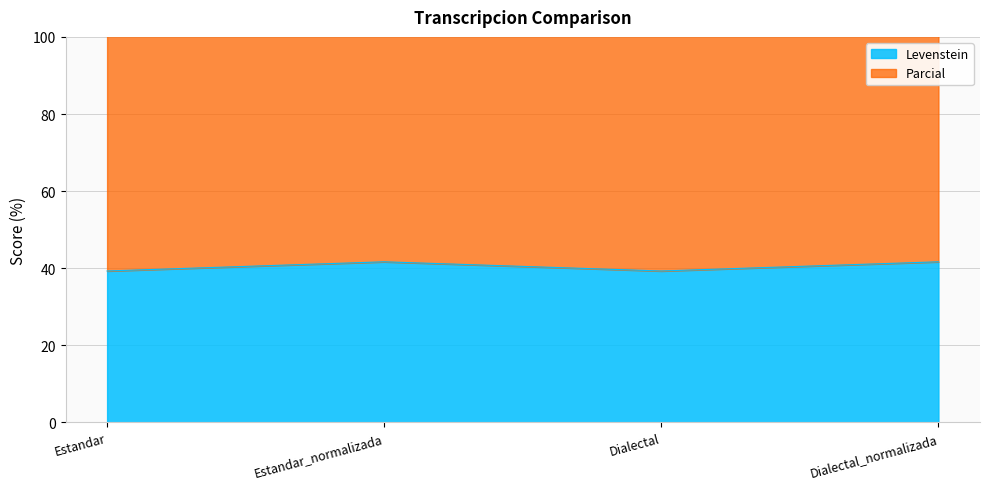

Is it true that Levenstein equals 41.7 at Estandar_normalizada?

True